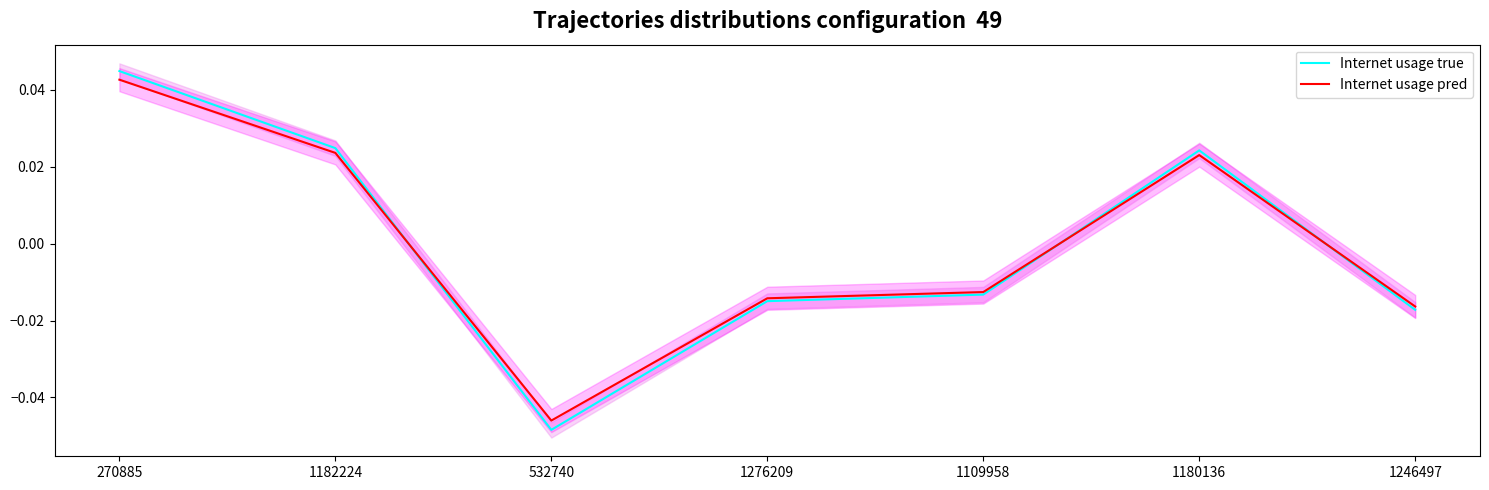

Is it true that Internet usage true equals 0.1 at 270885?

False